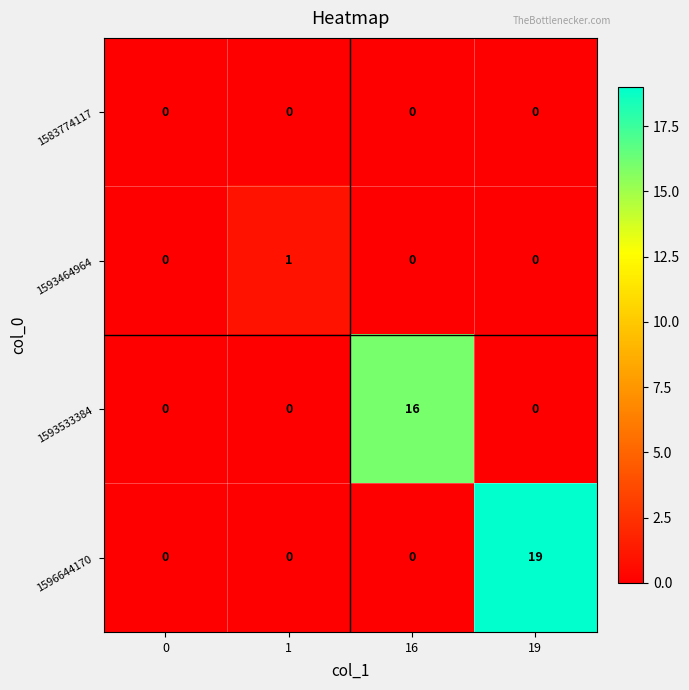

What is the difference between the 1596644170 values at 0 and 19?

19